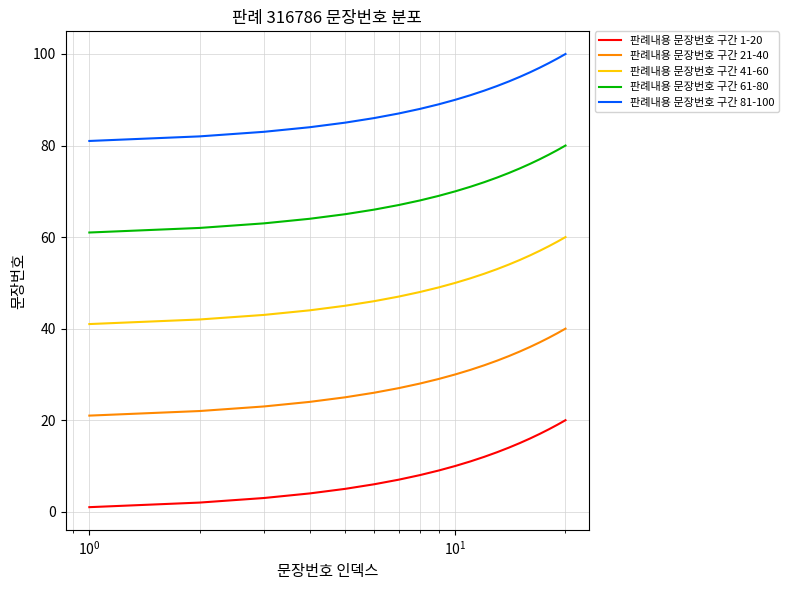

Which series has the largest total across all categories?

판례내용 문장번호 구간 81-100